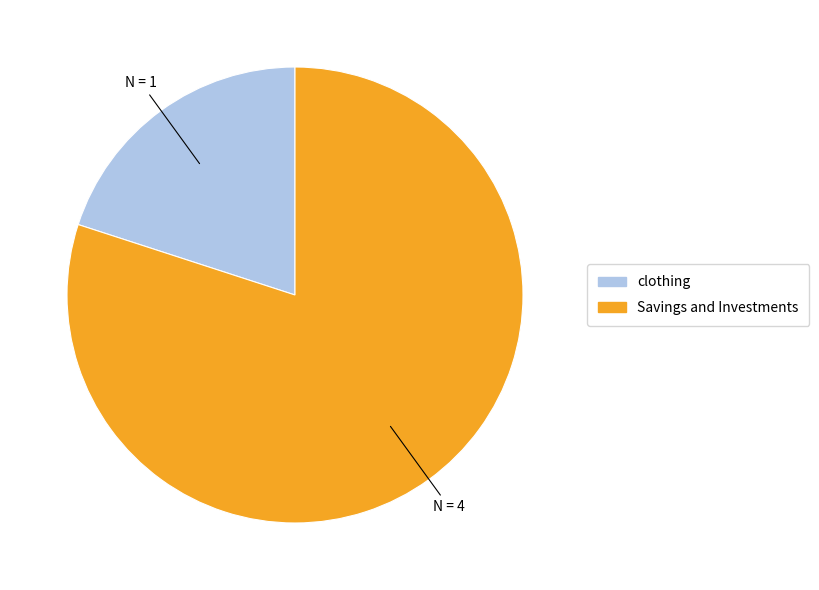

Rank the categories by value from highest to lowest.

Savings and Investments, clothing